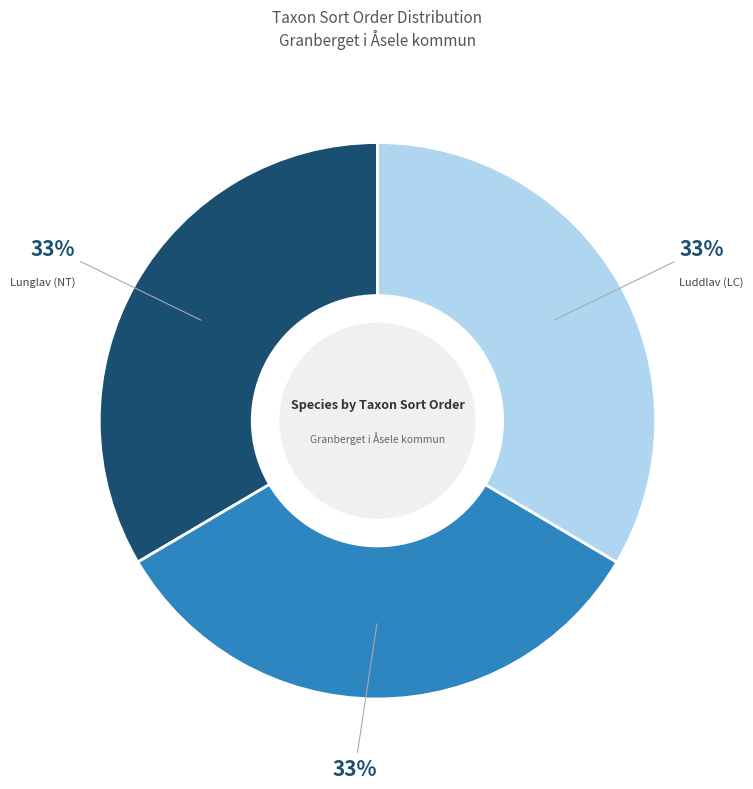

To the nearest percent, what is the average slice percentage?

33%